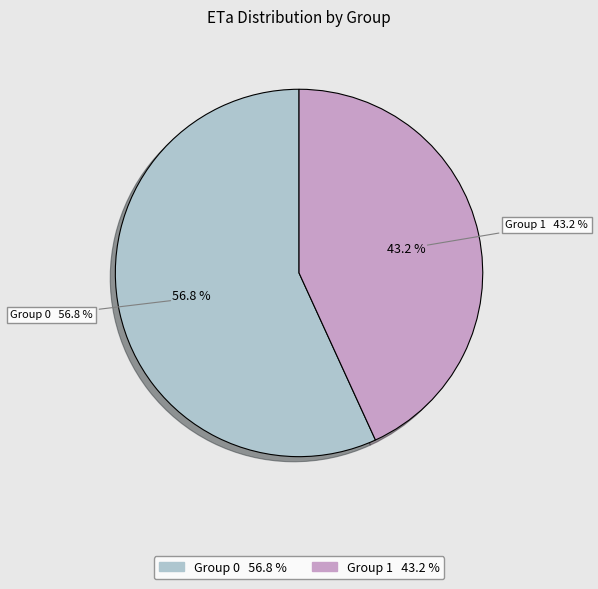

Is it true that 1 is 13% of the pie?

False